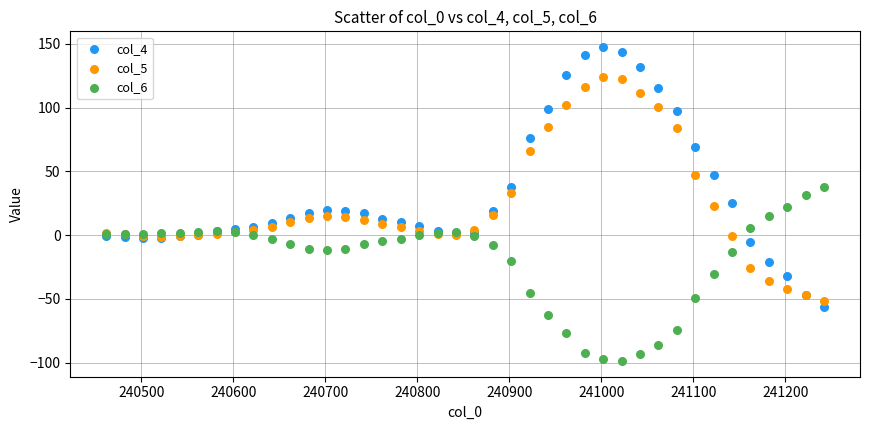

Which series contains the highest Y value?

col_4